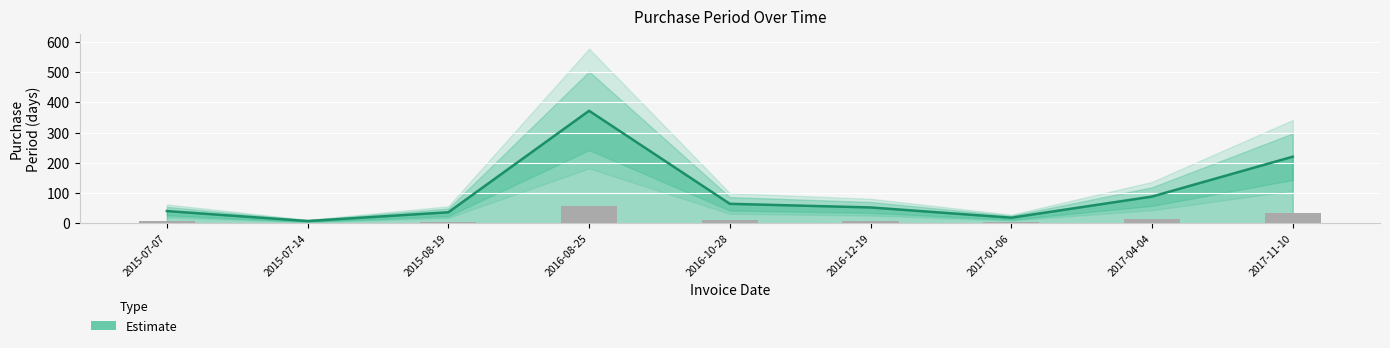

Rank the categories by value from lowest to highest.

2015-07-14, 2017-01-06, 2015-08-19, 2015-07-07, 2016-12-19, 2016-10-28, 2017-04-04, 2017-11-10, 2016-08-25